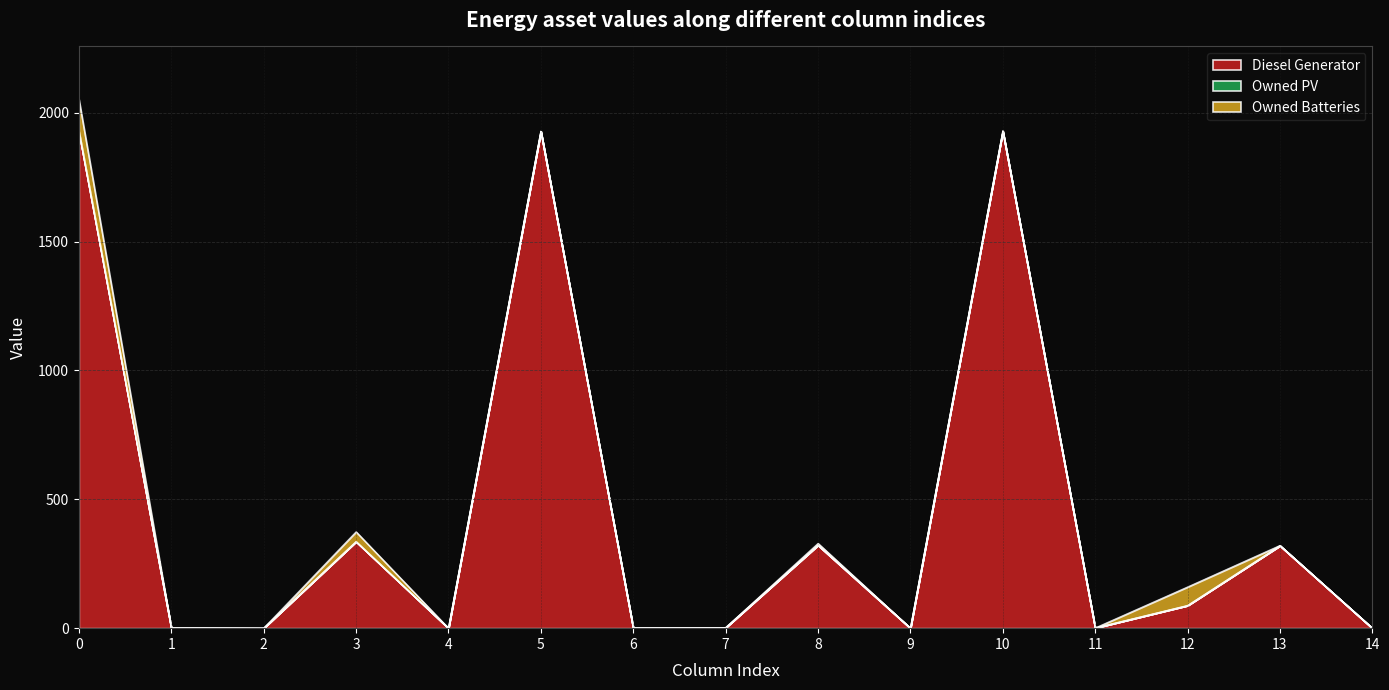

List the labels in order of Owned PV value, largest first.

0, 1, 2, 3, 4, 5, 6, 7, 8, 9, 10, 11, 12, 13, 14